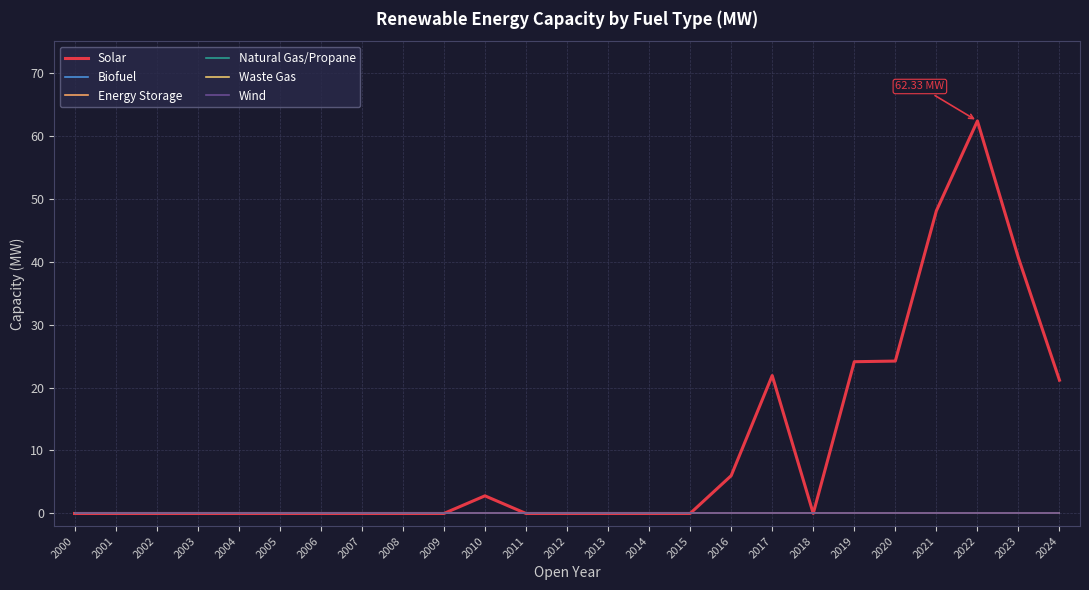

Reading right to left, what are all the values shown in this chart?

Solar: 21.2	40.6	62.3	48.1	24.2	24.1	0.0	21.9	6.0	0.0	0.0	0.0	0.0	0.0	2.8	0.0	0.0	0.0	0.0	0.0	0.0	0.0	0.0	0.0	0.0
Biofuel: 0.0	0.0	0.0	0.0	0.0	0.0	0.0	0.0	0.0	0.0	0.0	0.0	0.0	0.0	0.0	0.0	0.0	0.0	0.0	0.0	0.0	0.0	0.0	0.0	0.0
Energy Storage: 0.0	0.0	0.0	0.0	0.0	0.0	0.0	0.0	0.0	0.0	0.0	0.0	0.0	0.0	0.0	0.0	0.0	0.0	0.0	0.0	0.0	0.0	0.0	0.0	0.0
Natural Gas/Propane: 0.0	0.0	0.0	0.0	0.0	0.0	0.0	0.0	0.0	0.0	0.0	0.0	0.0	0.0	0.0	0.0	0.0	0.0	0.0	0.0	0.0	0.0	0.0	0.0	0.0
Waste Gas: 0.0	0.0	0.0	0.0	0.0	0.0	0.0	0.0	0.0	0.0	0.0	0.0	0.0	0.0	0.0	0.0	0.0	0.0	0.0	0.0	0.0	0.0	0.0	0.0	0.0
Wind: 0.0	0.0	0.0	0.0	0.0	0.0	0.0	0.0	0.0	0.0	0.0	0.0	0.0	0.0	0.0	0.0	0.0	0.0	0.0	0.0	0.0	0.0	0.0	0.0	0.0